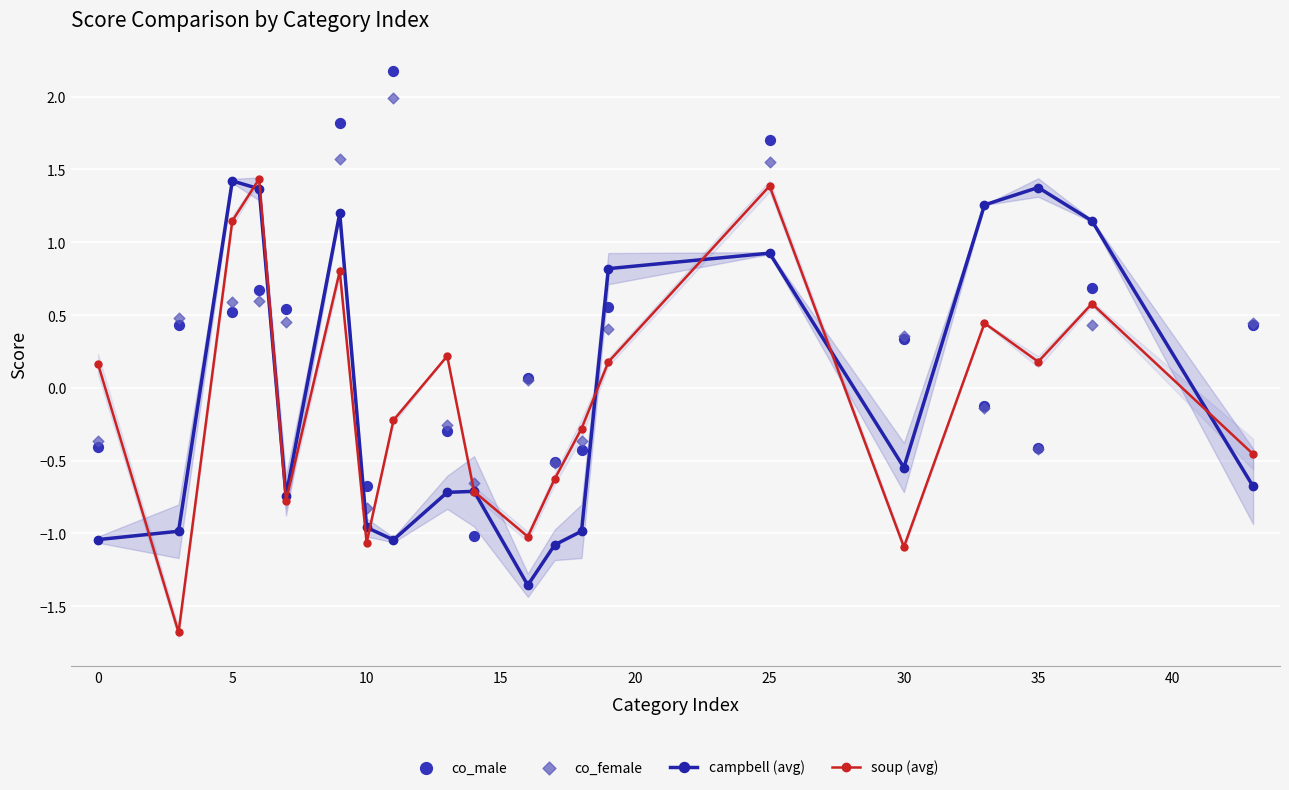

What are all the series names shown in the legend?

campbell (avg), soup (avg), co_male, co_female